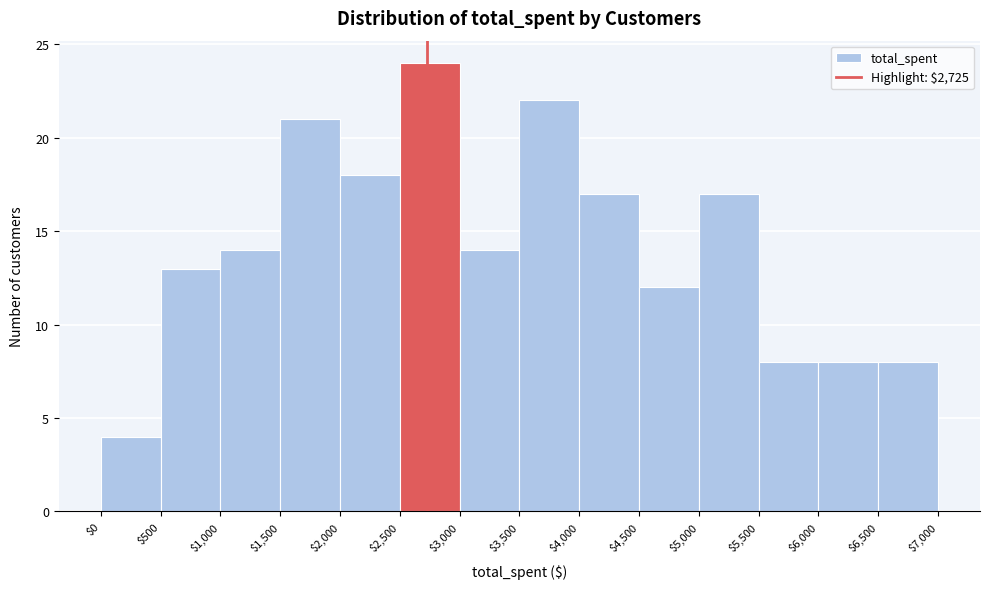

What is the height of the bar covering $6,000 to $6,500 on the x-axis? The values are not printed on the chart, so give them approximately, as read against the axis.

8